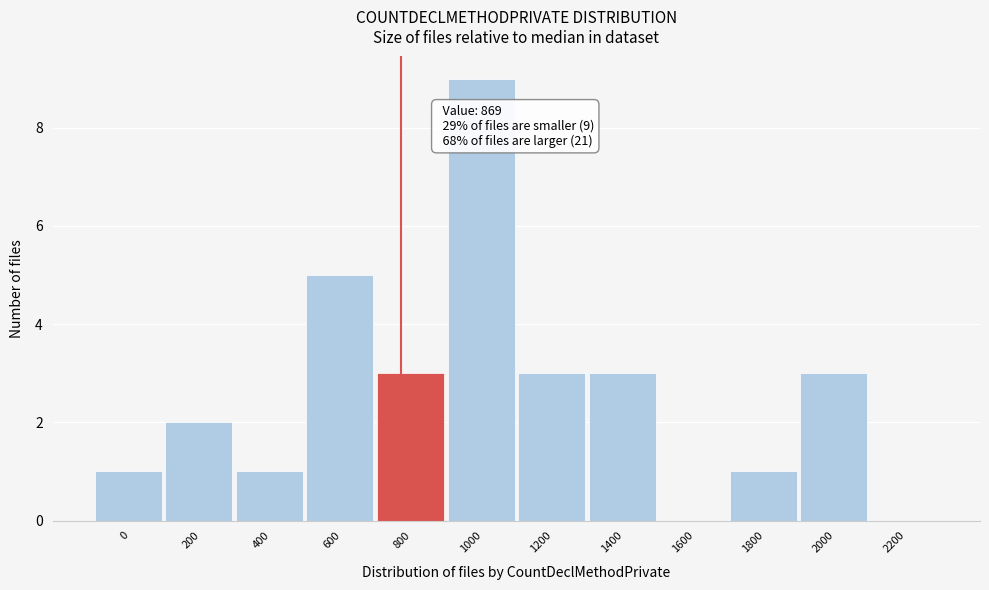

Reading left to right, extract all data points from this chart.

0=1	200=2	400=1	600=5	800=3	1000=9	1200=3	1400=3	1600=0	1800=1	2000=3	2200=0